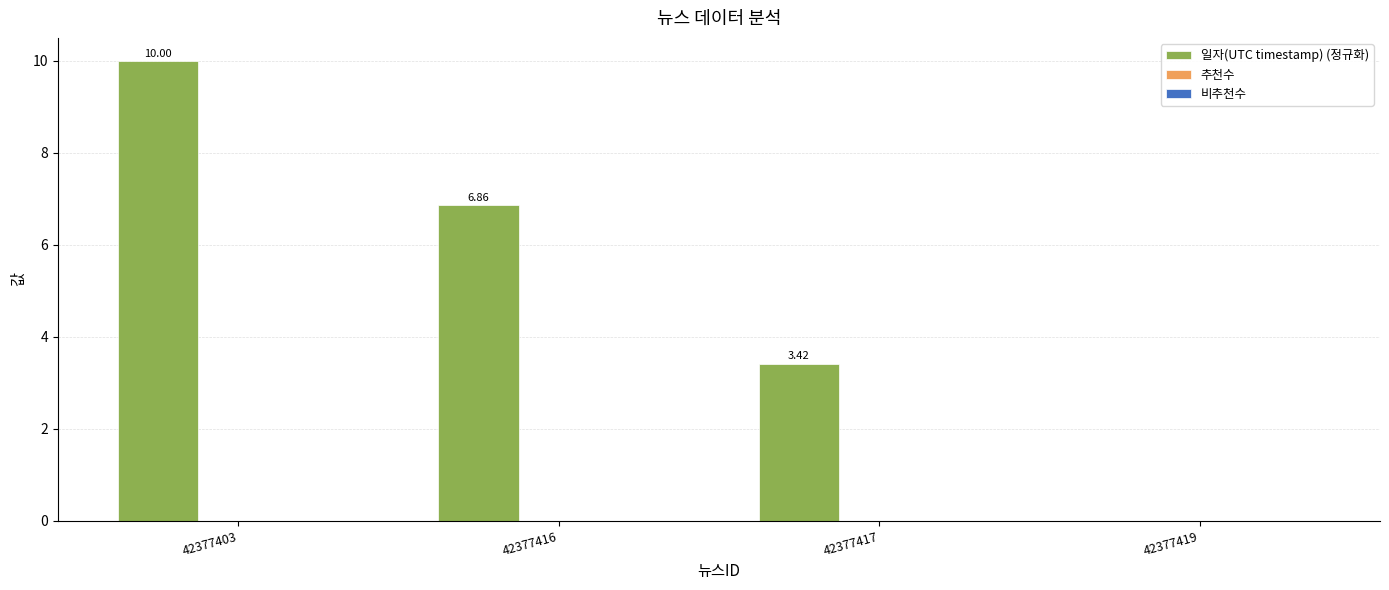

What is the change in value from 42377416 to 42377417?

-3.4